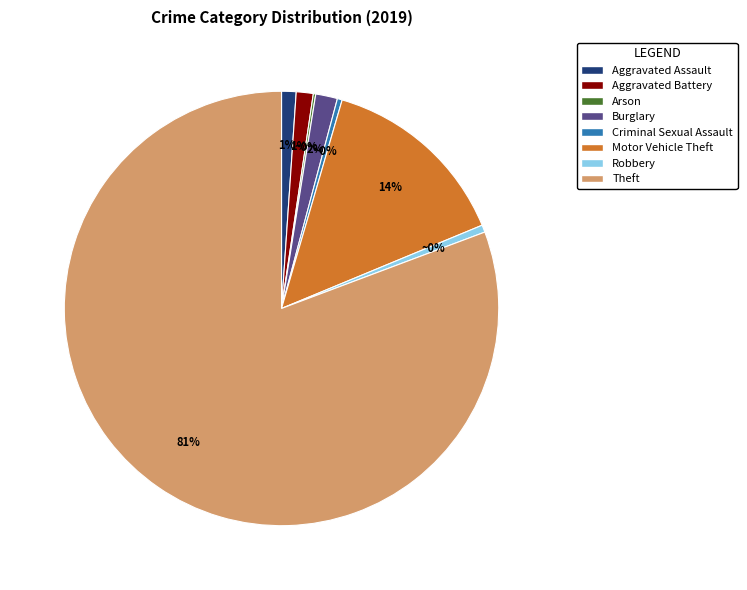

Combined, what portion of the pie is Burglary and Arson?

1.8%